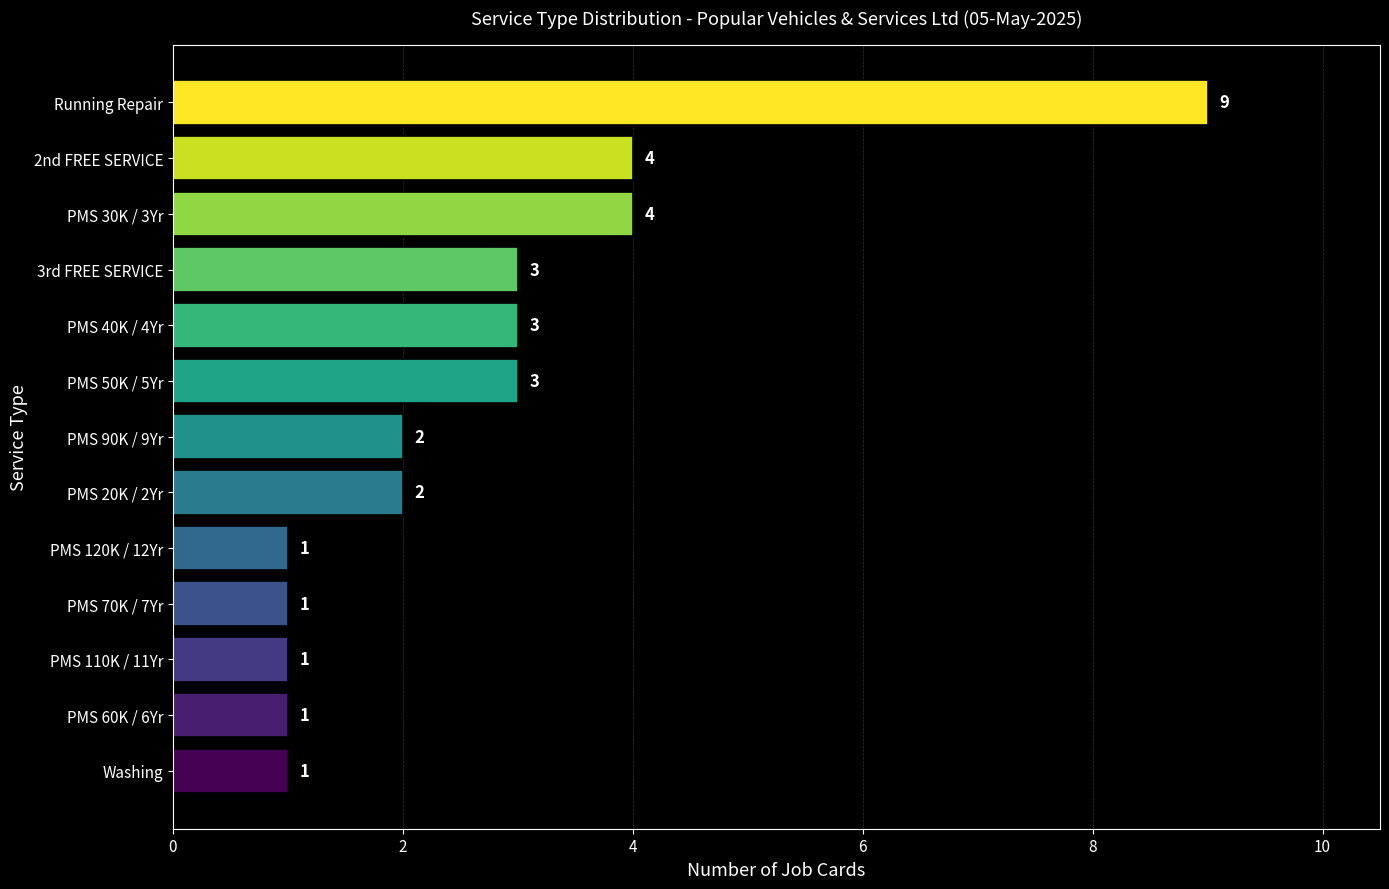

True or false: the data shows 5 at PMS 50K / 5Yr.

False